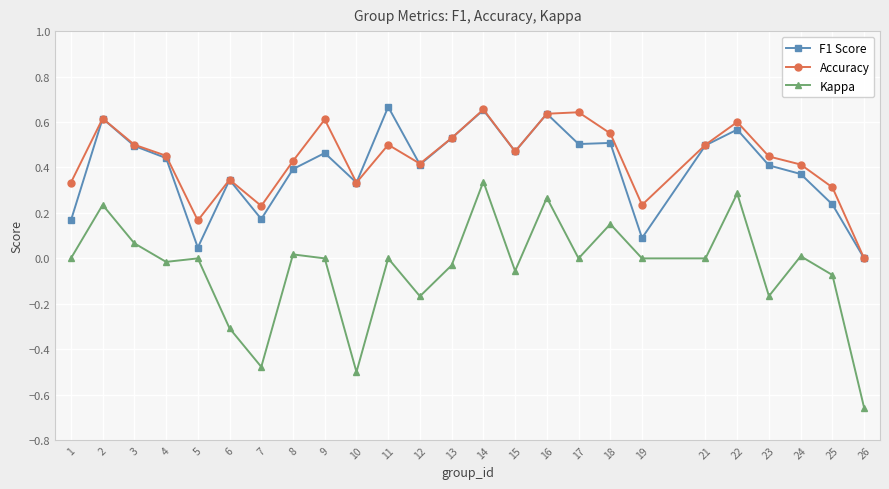

Is the value of F1 Score at 8 greater than the value of Kappa at 24?

Yes